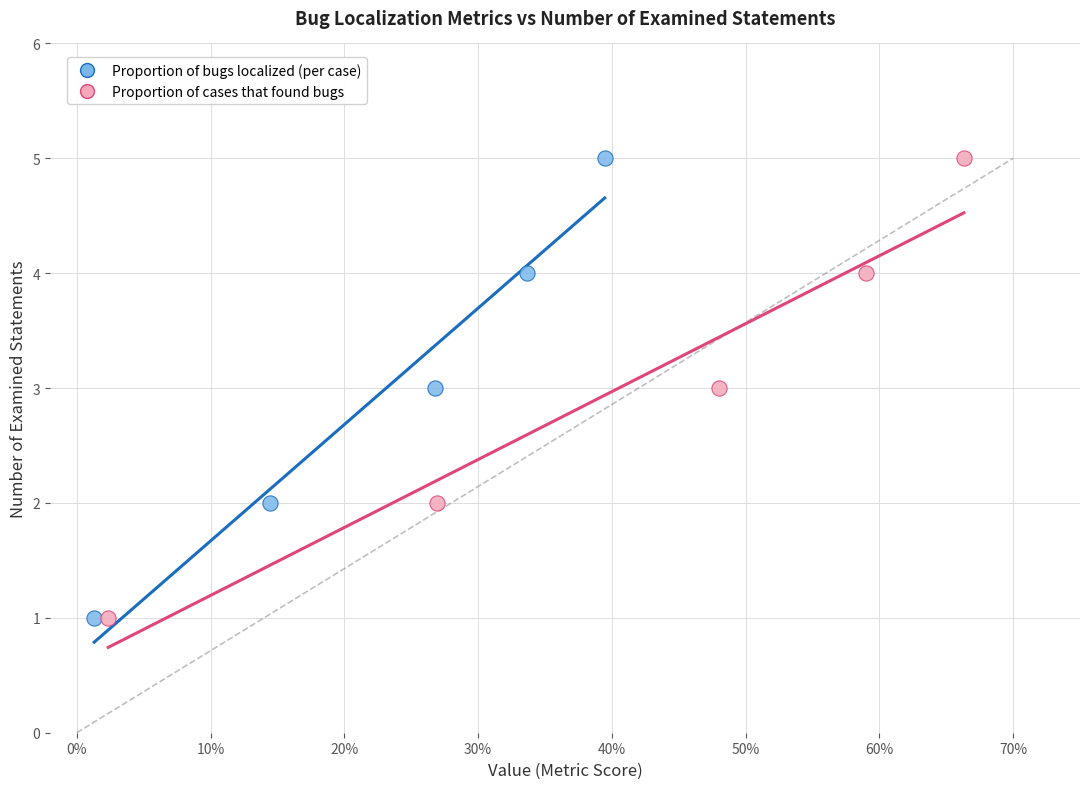

What are all the series names shown in the legend?

Proportion of bugs localized (per case), Proportion of cases that found bugs